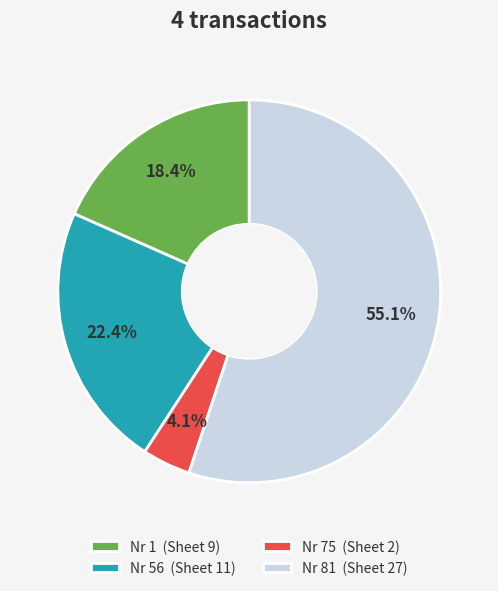

The Nr 56 slice represents 16% of the pie. True or false?

False